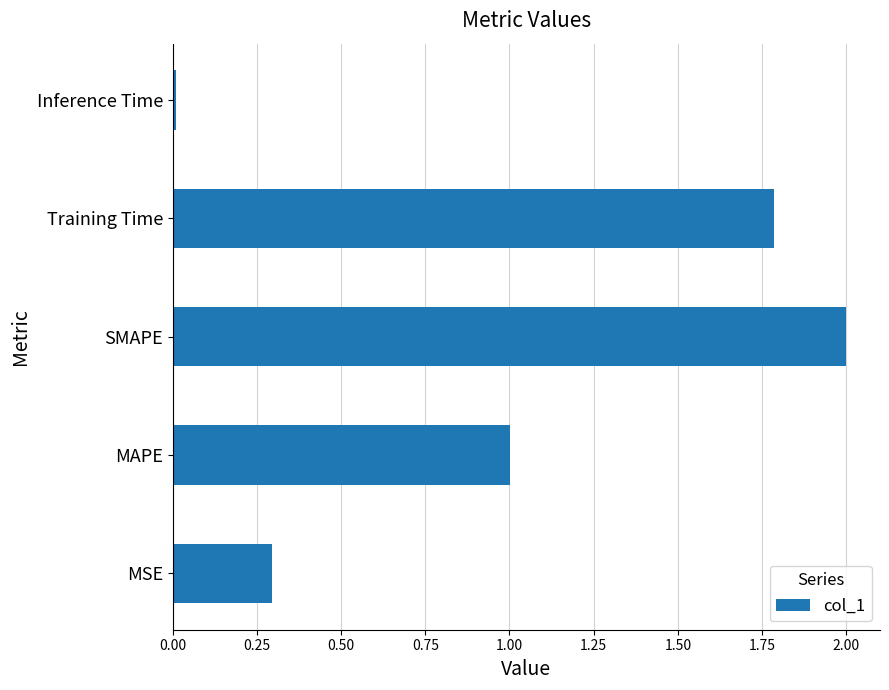

What is the sum of the values at MAPE and SMAPE?

3.0